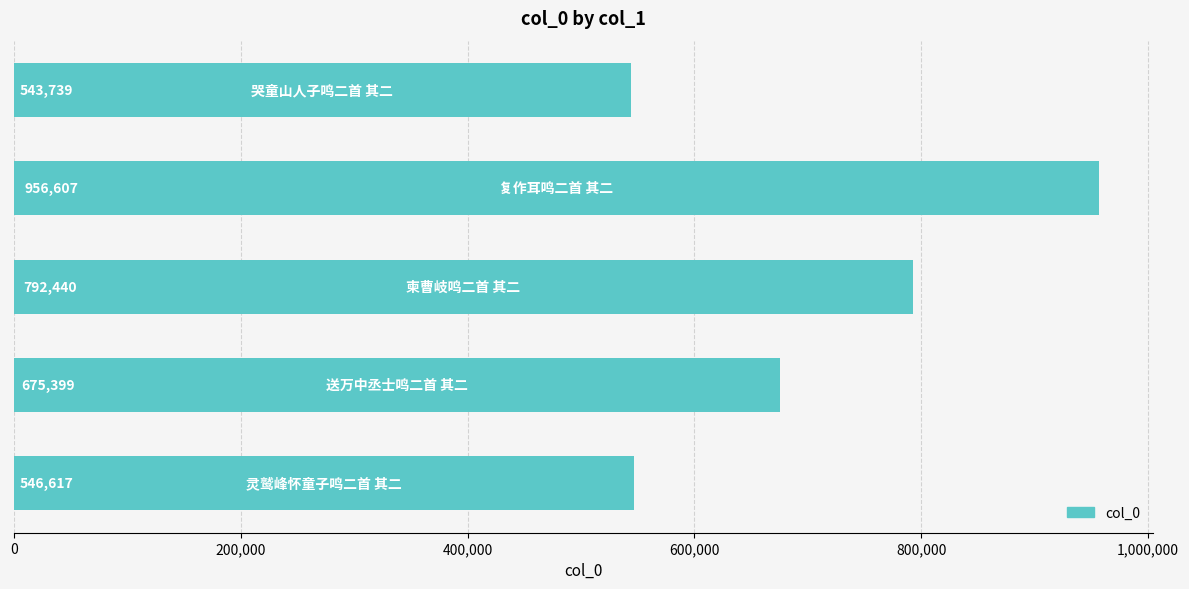

What is the greatest value displayed?

956607